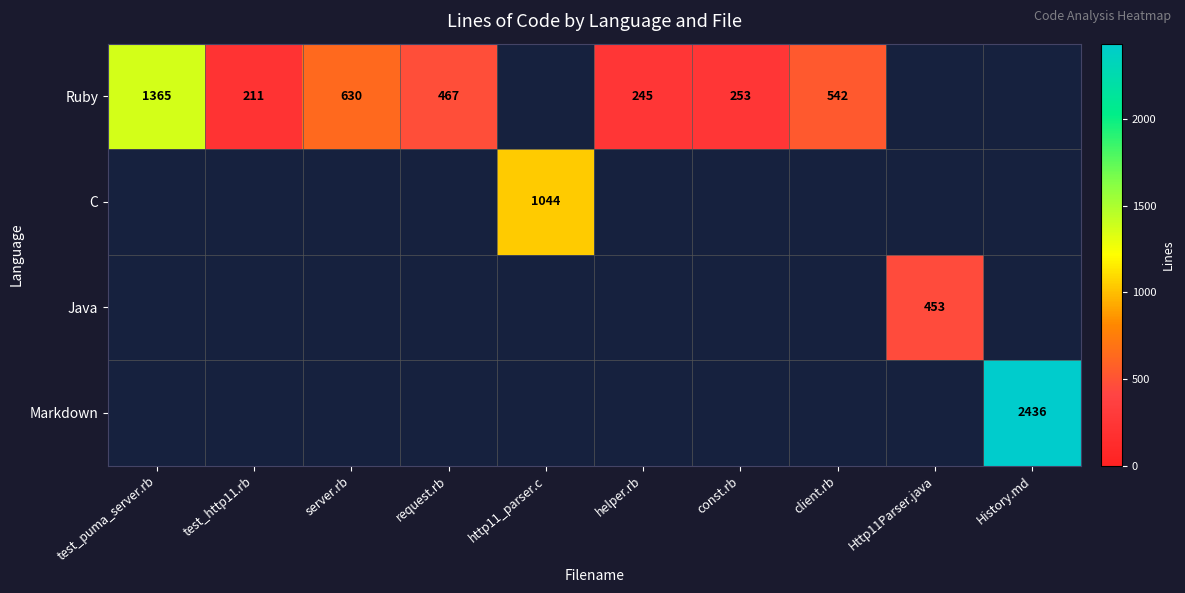

List the labels in order of Markdown value, smallest first.

test_puma_server.rb, test_http11.rb, server.rb, request.rb, http11_parser.c, helper.rb, const.rb, client.rb, Http11Parser.java, History.md